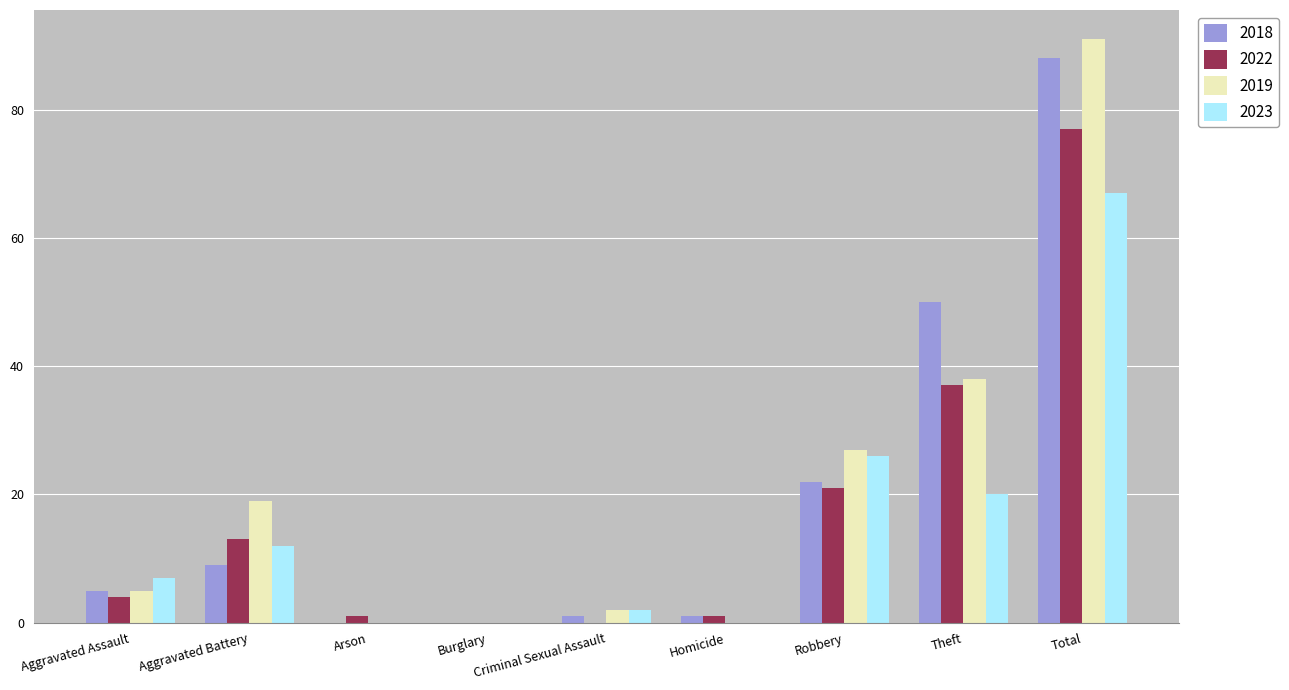

At which label does 2018 reach its peak?

Total